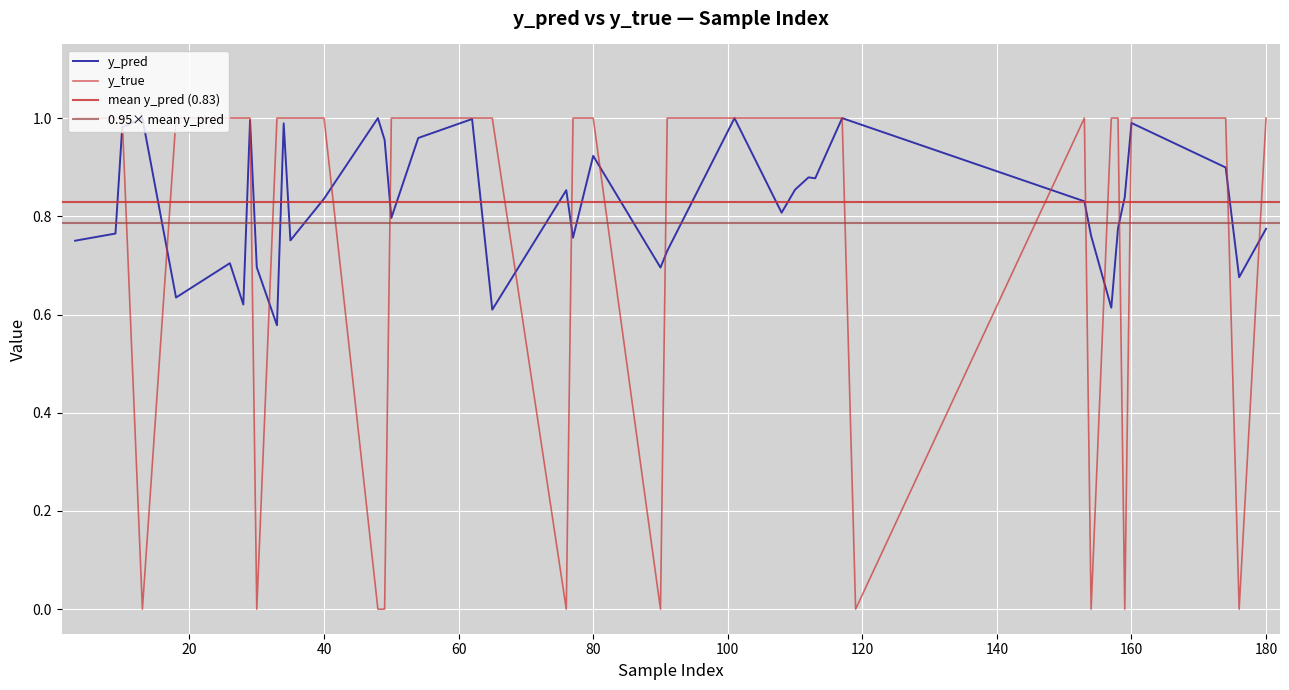

Which series has the largest total across all categories?

y_pred